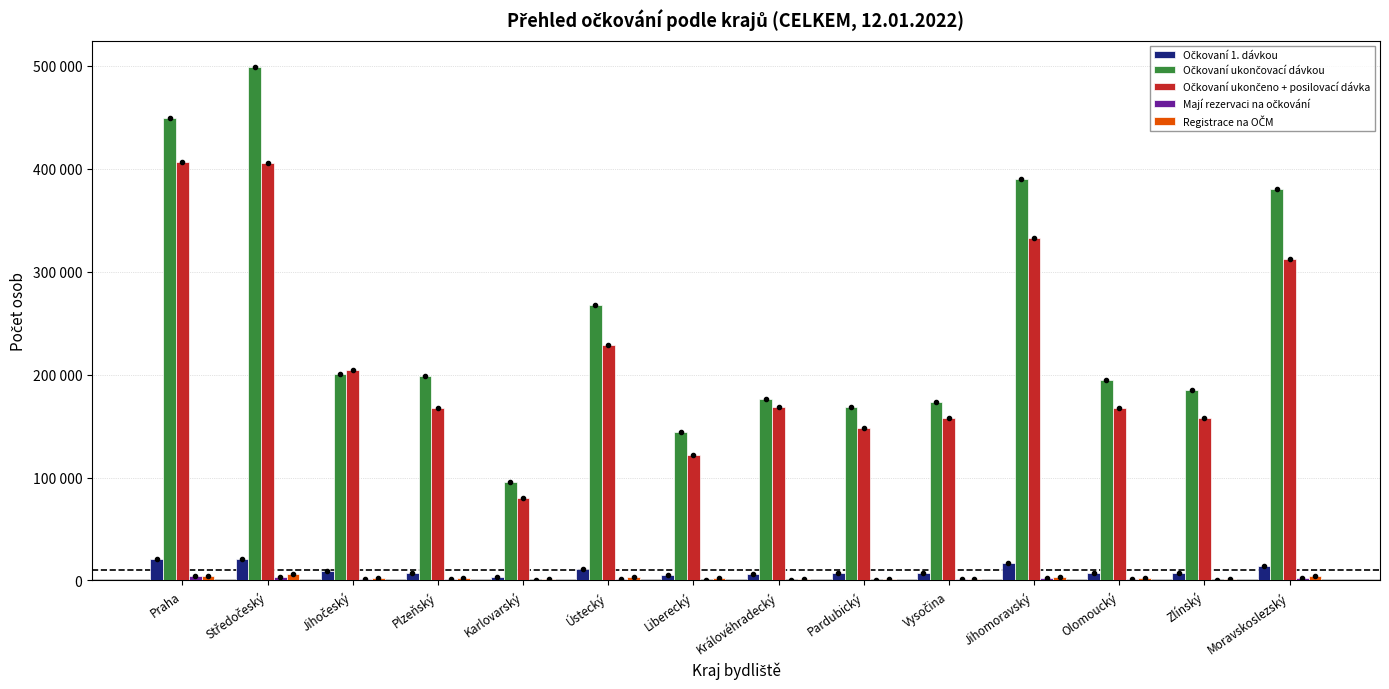

Which label corresponds to the largest value in the chart?

Středočeský